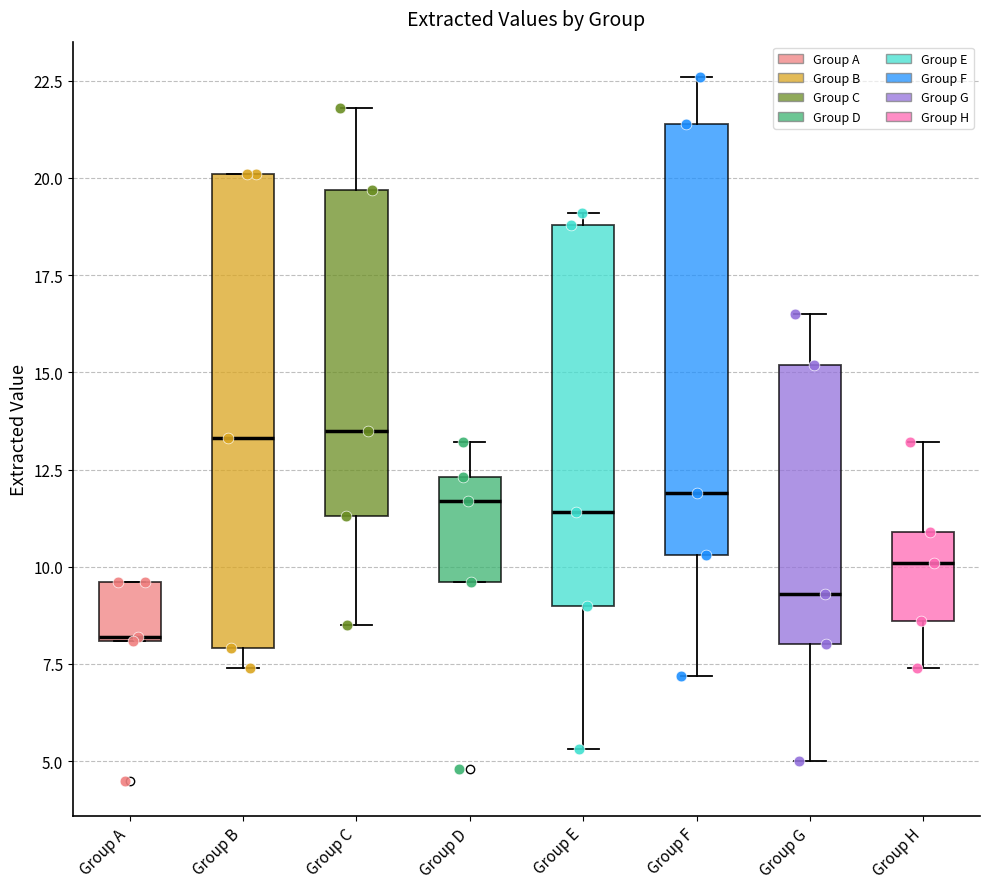

Where is the lower edge of the box for Group A on the y-axis? The values are not printed on the chart, so give them approximately, as read against the axis.

8.0